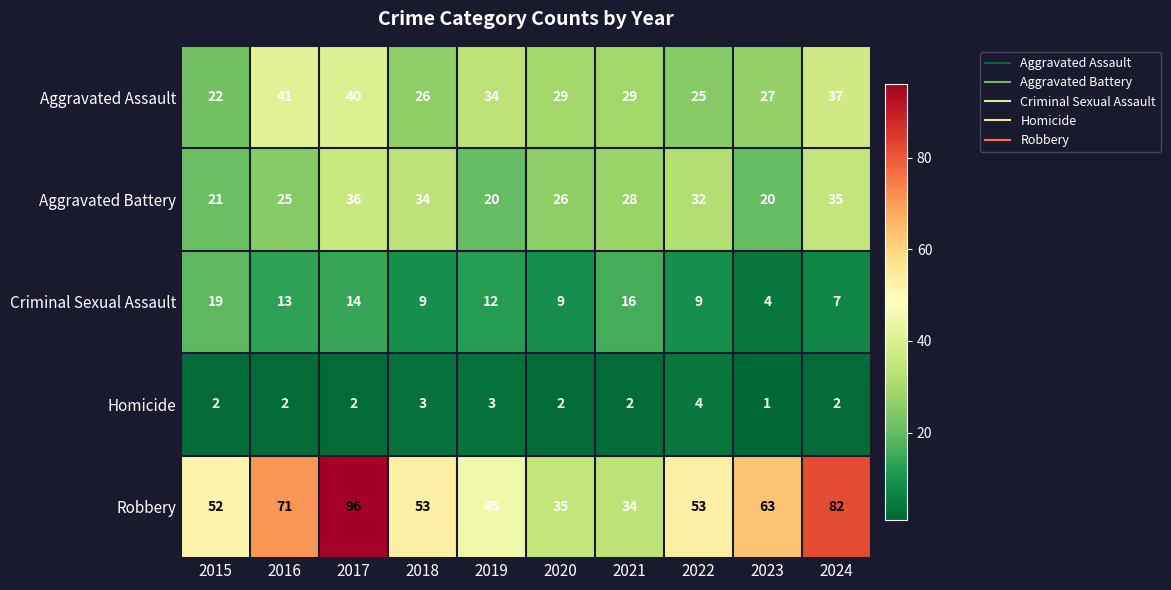

What is the sum of the Aggravated Assault values at 2022 and 2019?

59